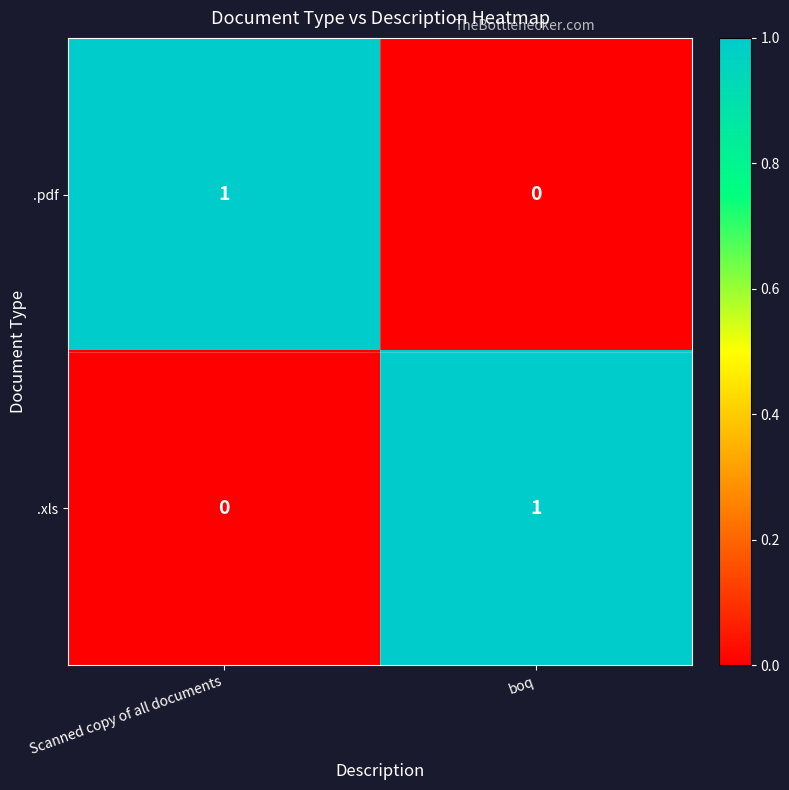

List the labels in order of .pdf value, largest first.

Scanned copy of all documents, boq